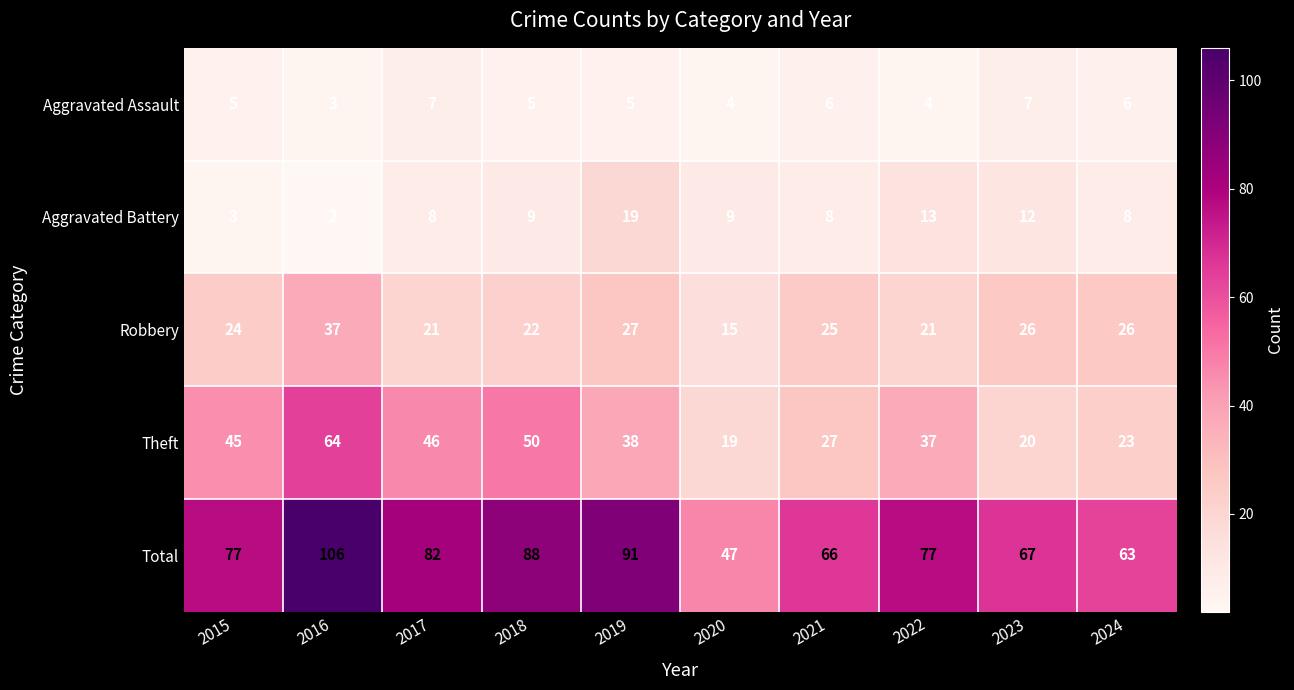

Which series has the widest spread of values?

Total